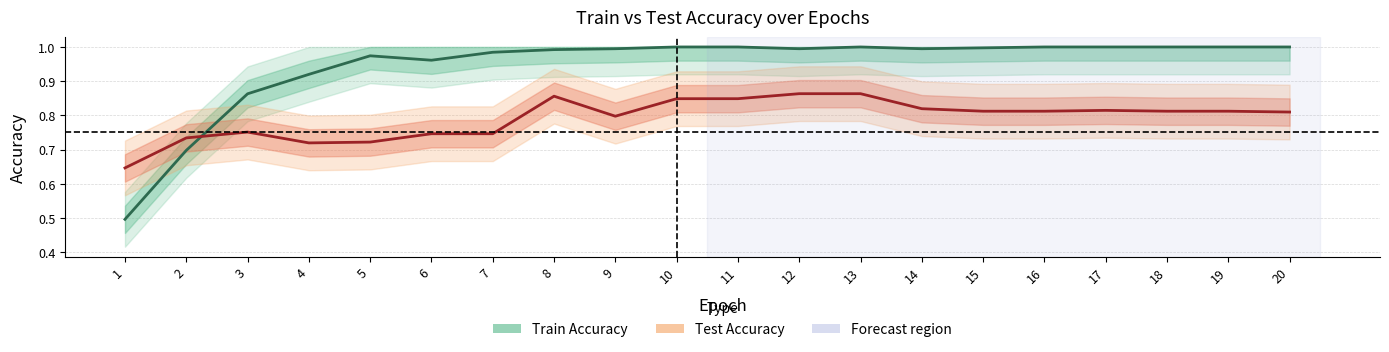

At which category does the chart reach its minimum across all series?

1